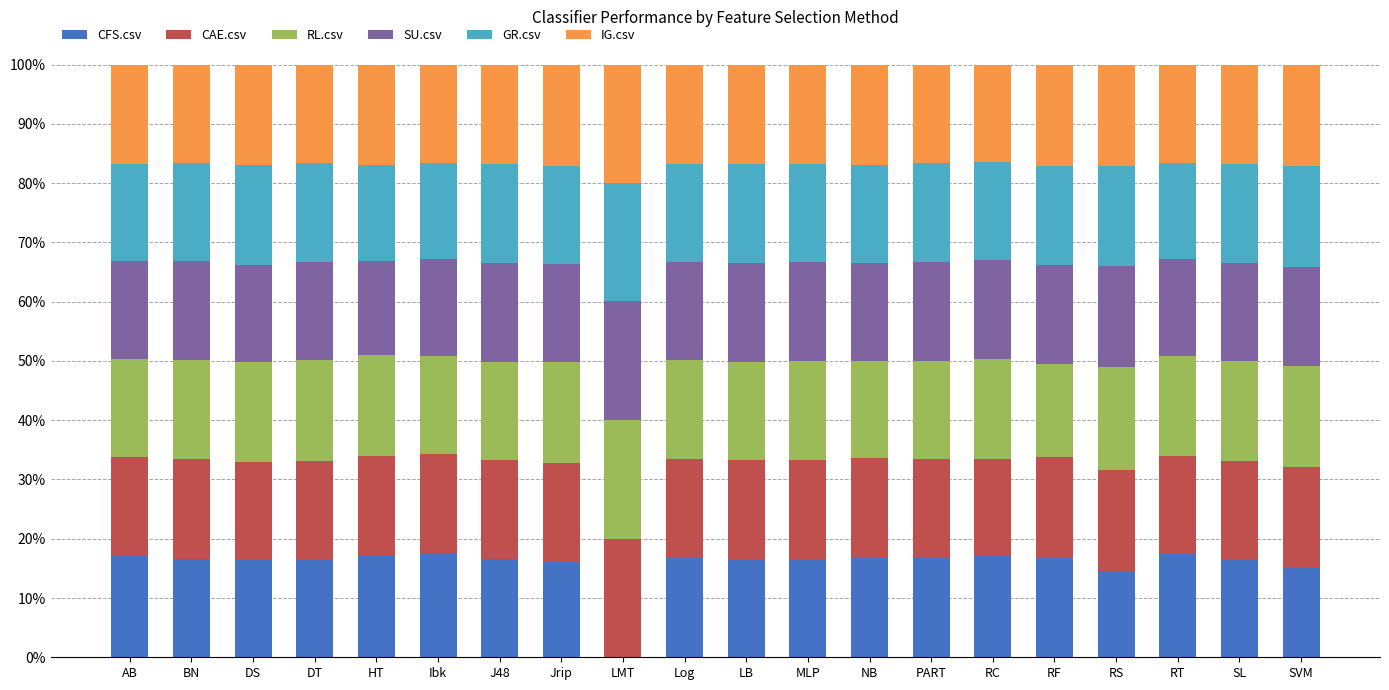

Which series has the largest total across all categories?

IG.csv